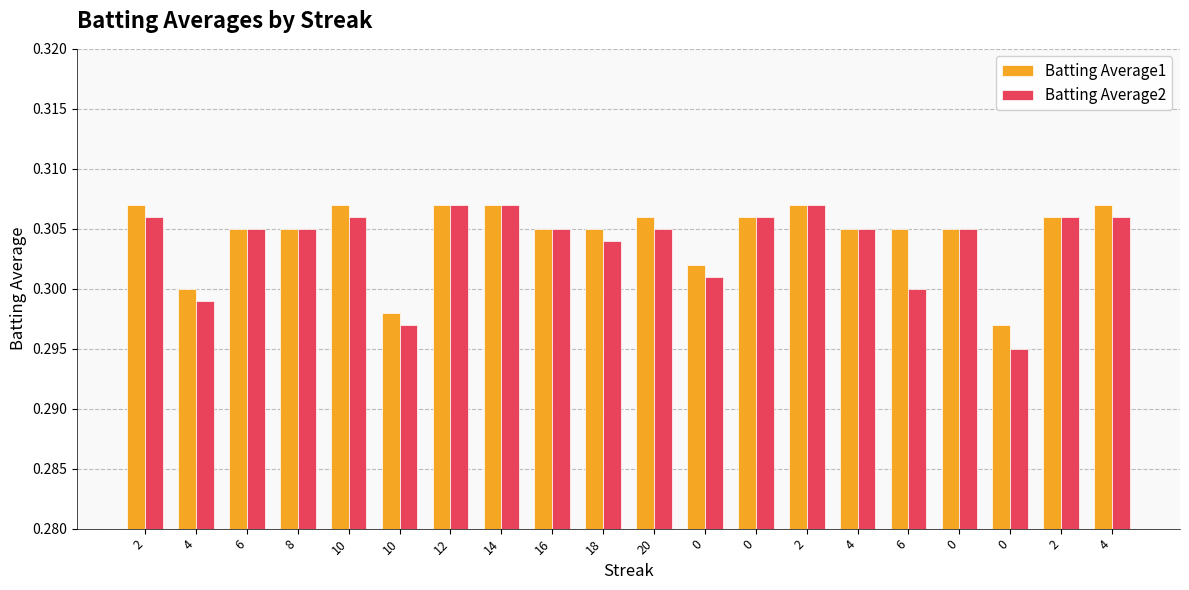

Rank the series at 20 from lowest to highest value.

Batting Average2, Batting Average1